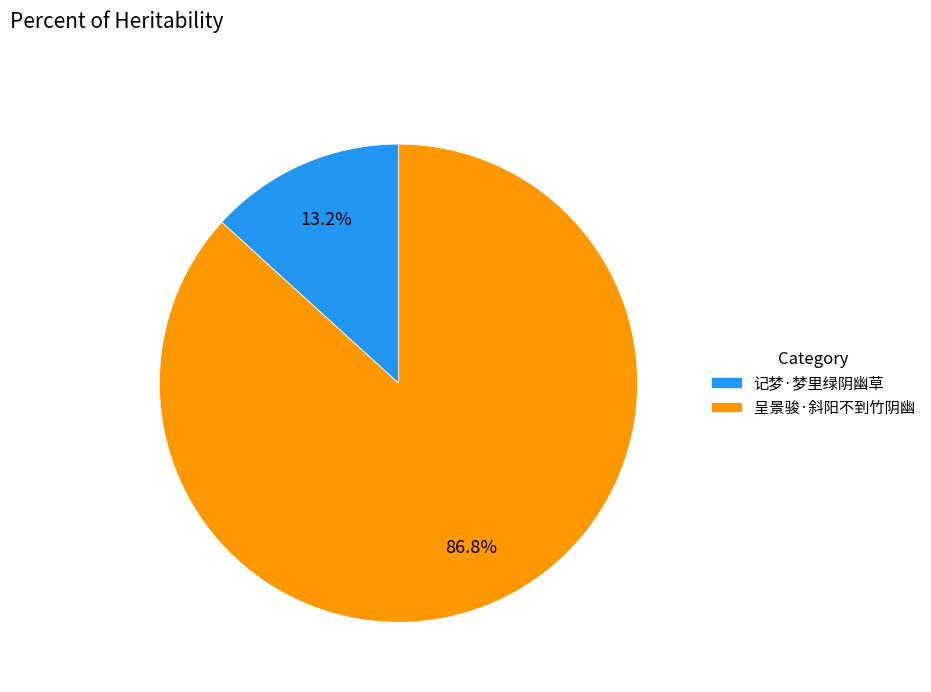

Does any single category account for the majority?

Yes